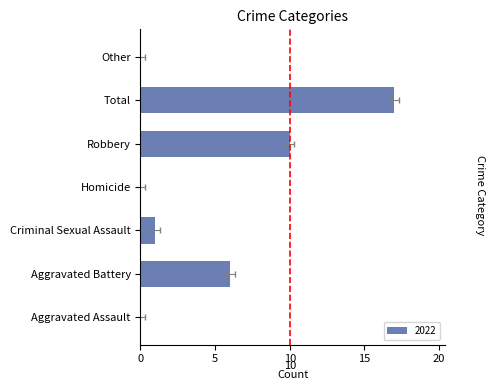

What position from the right is Homicide?

4